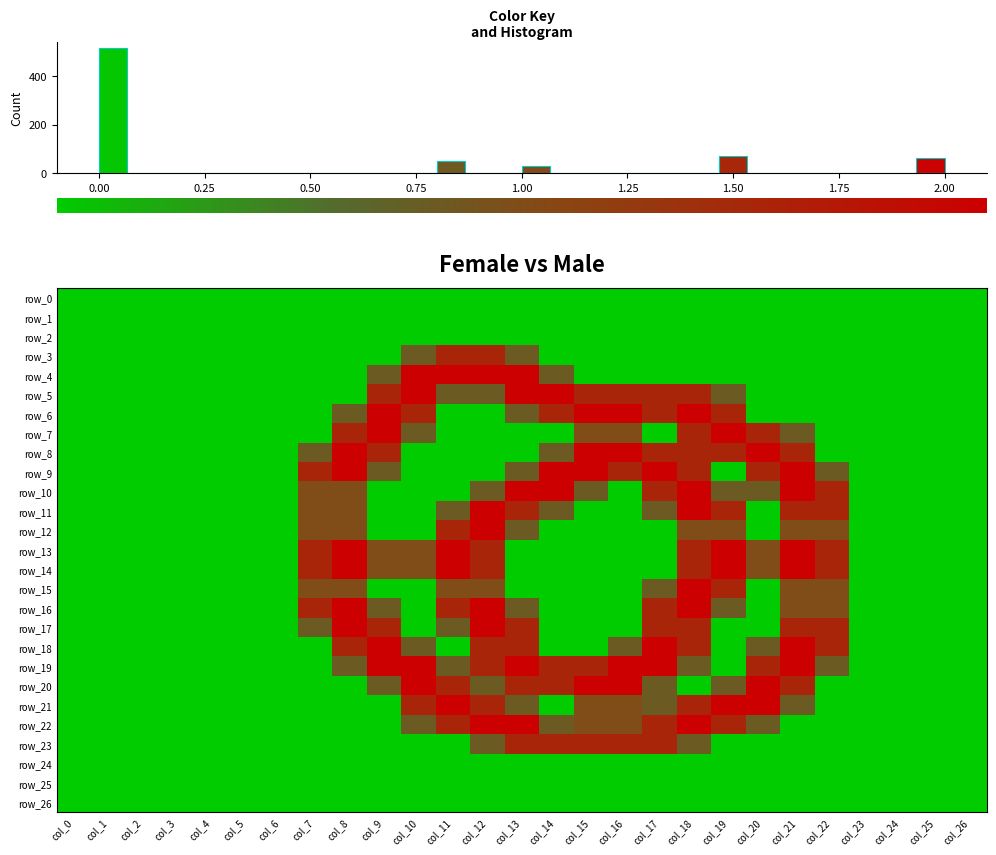

What is the greatest value displayed?

2.0